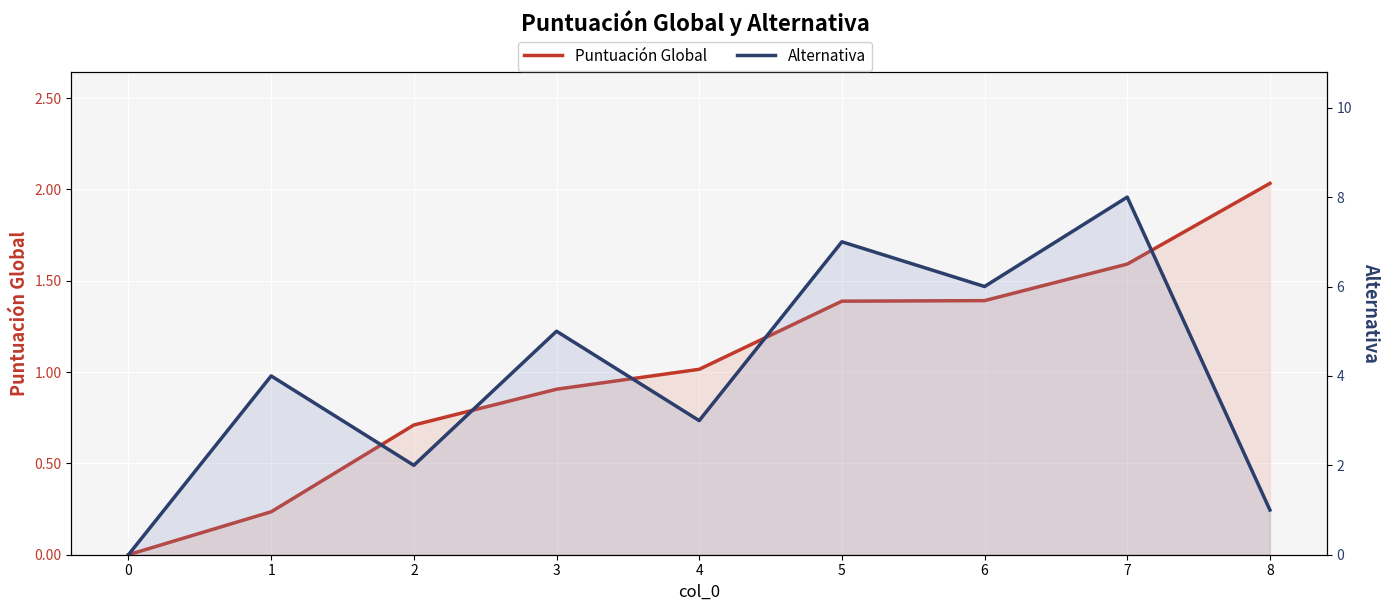

Where is the first local maximum for Alternativa?

1